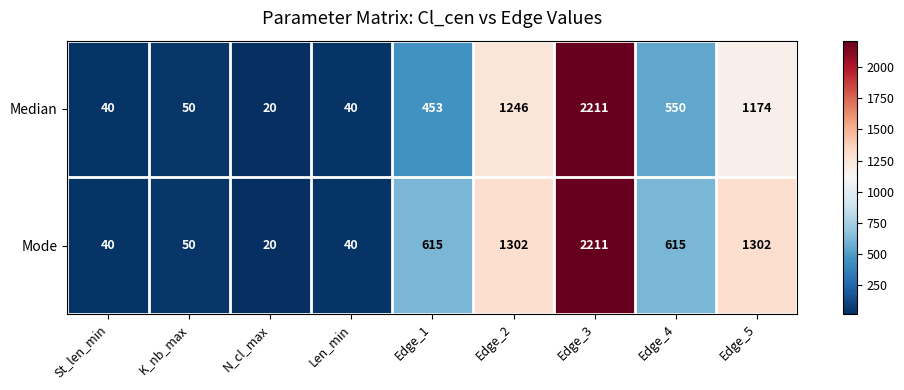

Reading left to right, what are all the values shown in this chart?

Median: St_len_min=40	K_nb_max=50	N_cl_max=20	Len_min=40	Edge_1=453	Edge_2=1246	Edge_3=2211	Edge_4=550	Edge_5=1174
Mode: St_len_min=40	K_nb_max=50	N_cl_max=20	Len_min=40	Edge_1=615	Edge_2=1302	Edge_3=2211	Edge_4=615	Edge_5=1302